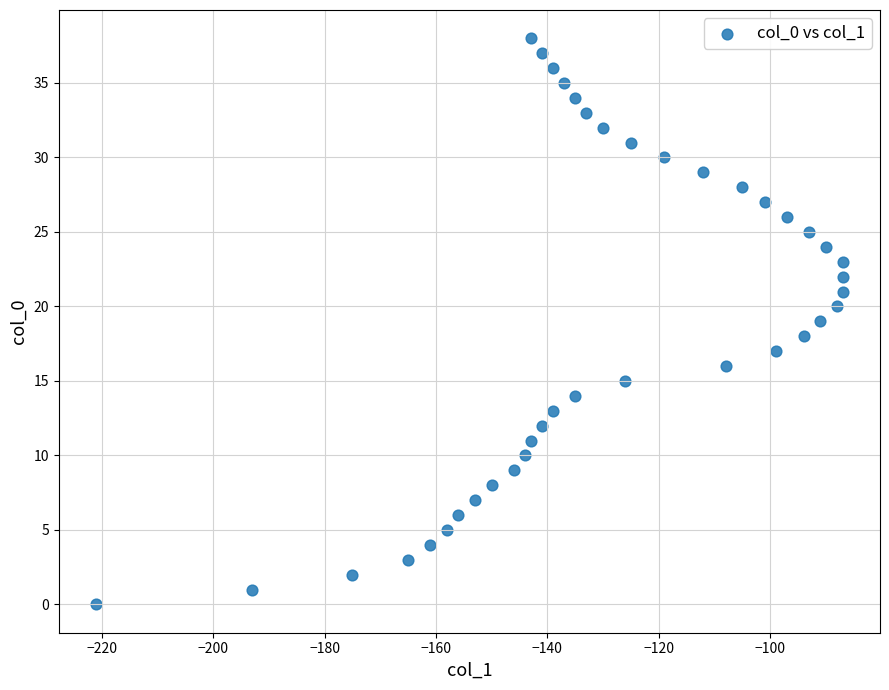

What is the range of Y values (max minus min)?

38